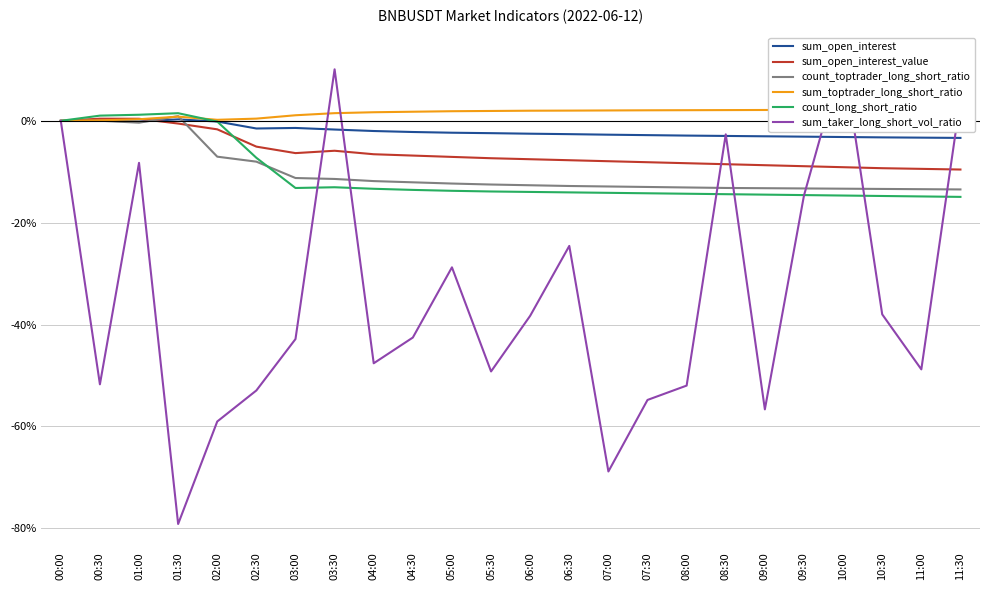

True or false: count_long_short_ratio and count_toptrader_long_short_ratio intersect in this chart.

True